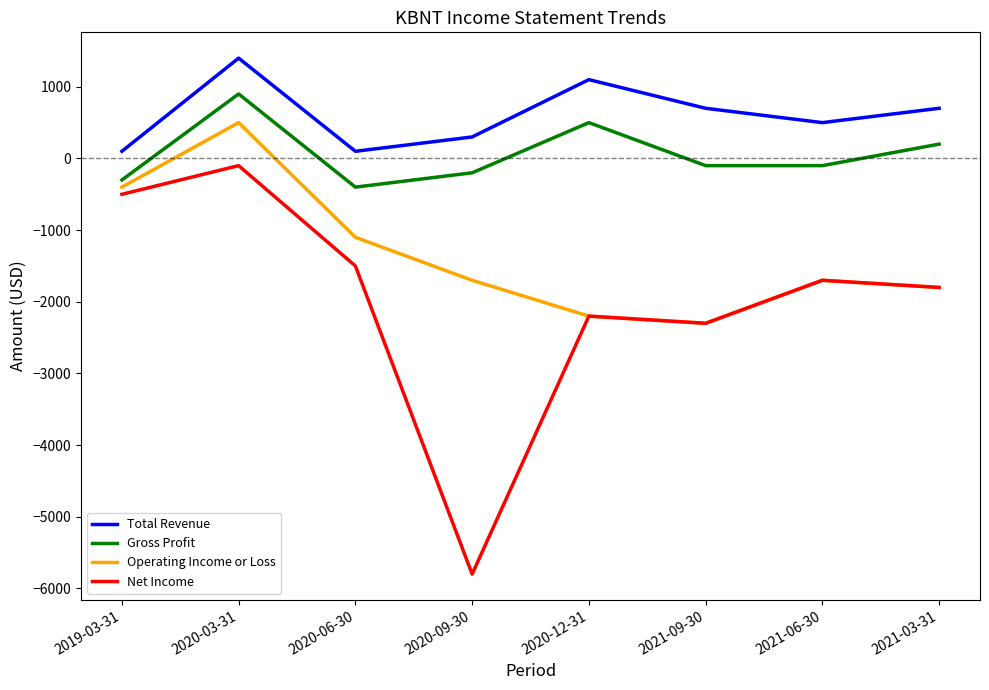

Rank the categories by Net Income value from lowest to highest.

2020-09-30, 2021-09-30, 2020-12-31, 2021-03-31, 2021-06-30, 2020-06-30, 2019-03-31, 2020-03-31